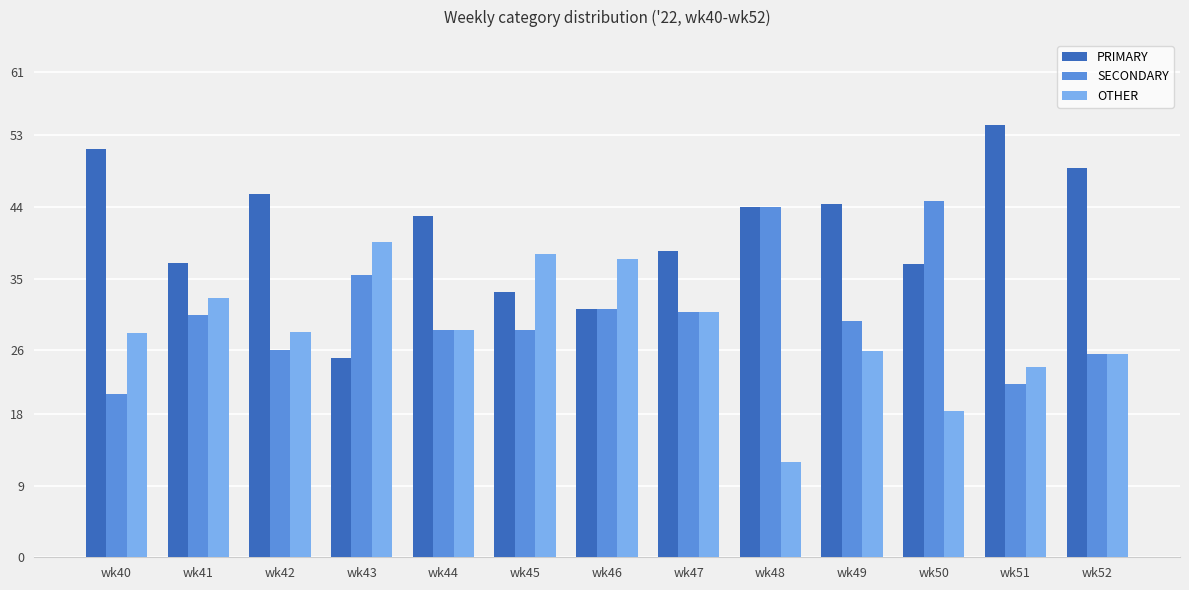

What is the minimum value for SECONDARY?

20.5